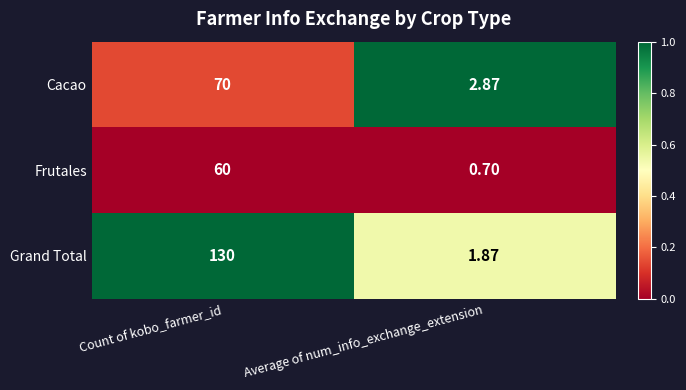

Which series has the largest total across all categories?

Grand Total